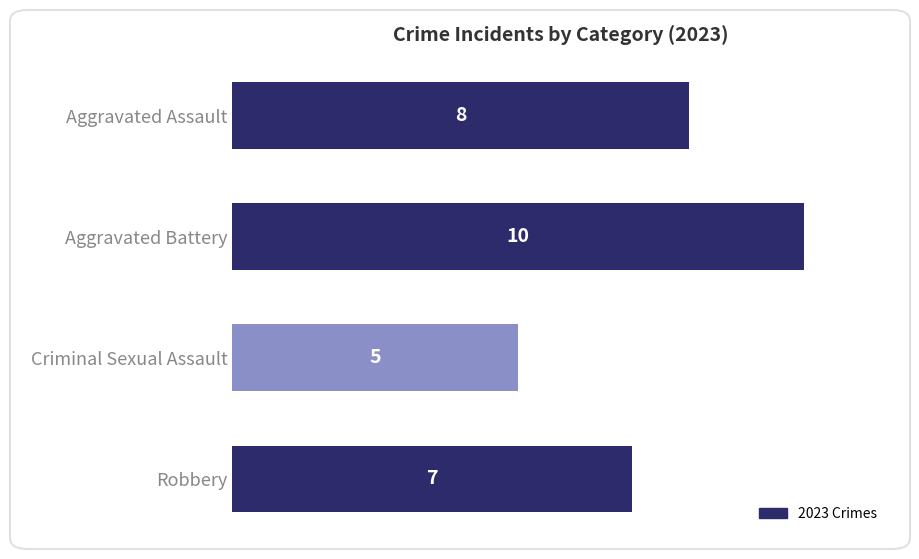

How many series are shown in this chart?

1